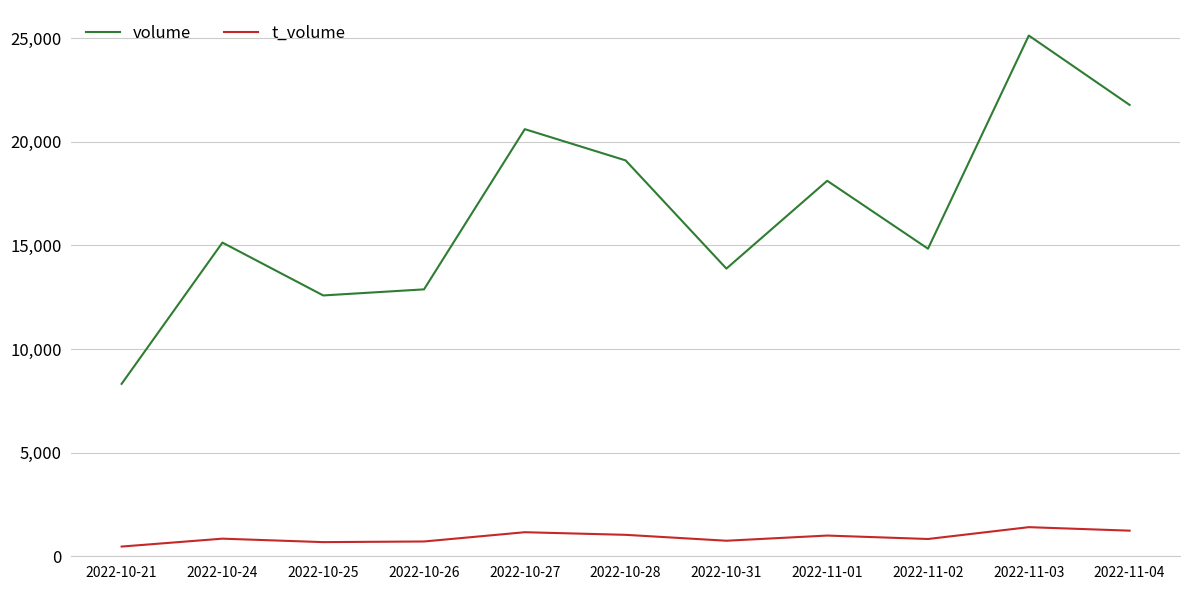

What is the maximum value for t_volume?

1405